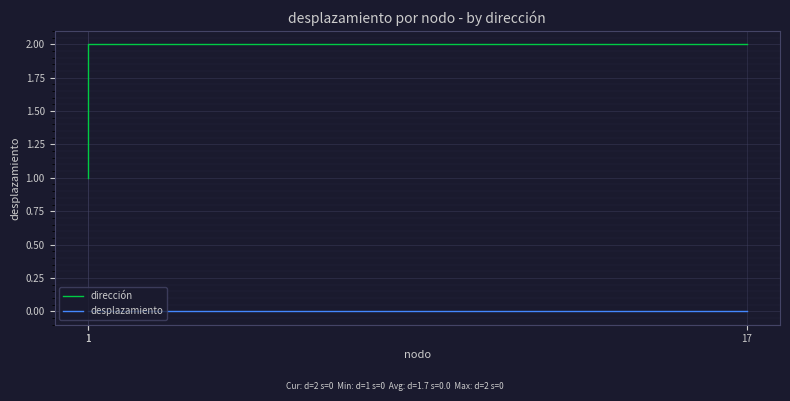

Which series has the widest spread of values?

dirección